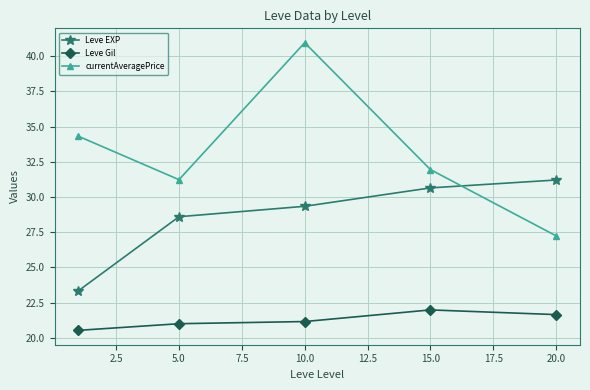

Reading right to left, list all the values displayed in this chart.

Leve EXP: 31.2	30.7	29.3	28.6	23.3
Leve Gil: 21.7	22.0	21.2	21.0	20.5
currentAveragePrice: 27.2	32.0	41.0	31.2	34.3